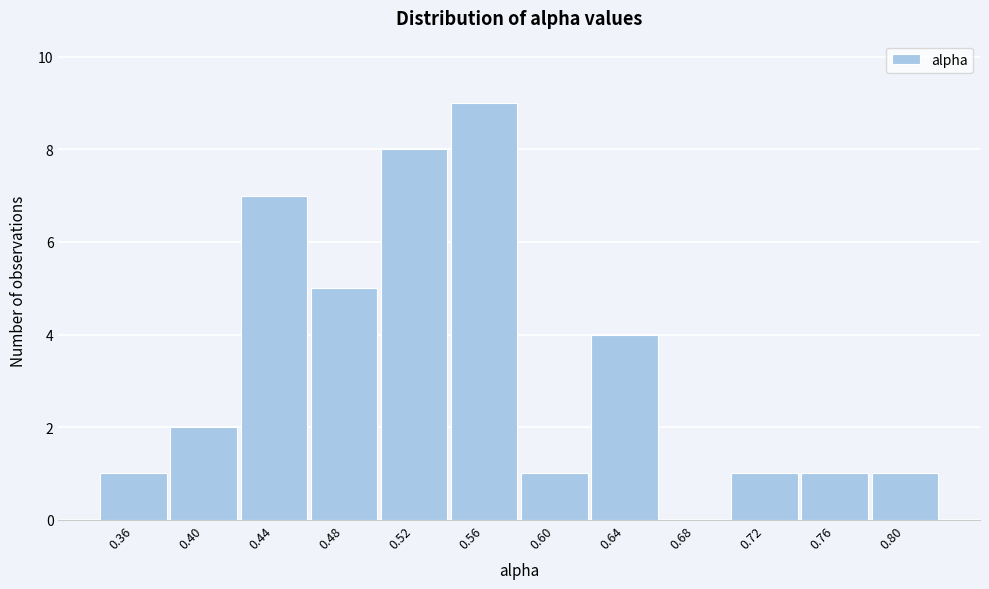

Reading left to right, extract all data points from this chart.

0.36=1	0.40=2	0.44=7	0.48=5	0.52=8	0.56=9	0.60=1	0.64=4	0.68=0	0.72=1	0.76=1	0.80=1